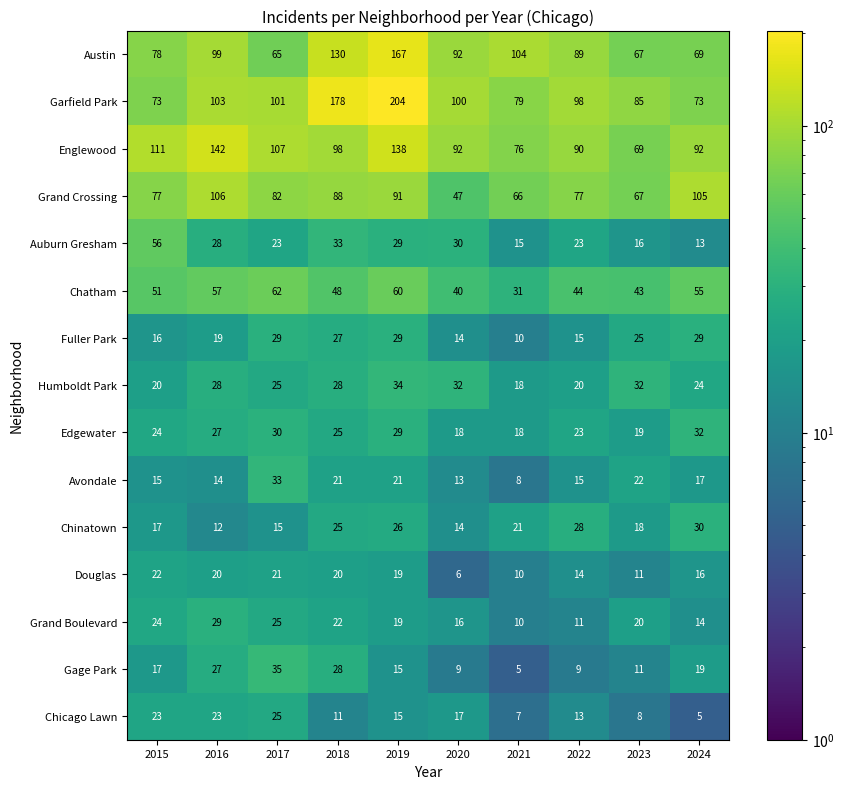

What is the greatest value displayed?

204